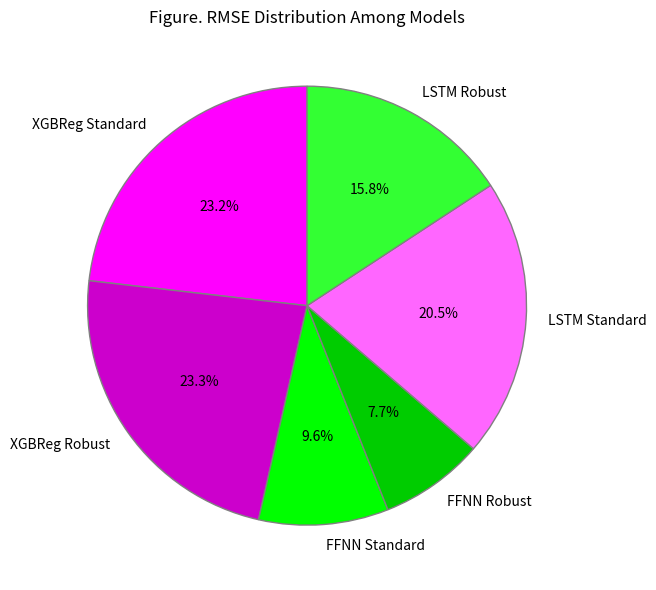

To the nearest percent, what is the combined percentage of XGBReg Robust and LSTM Standard?

44%